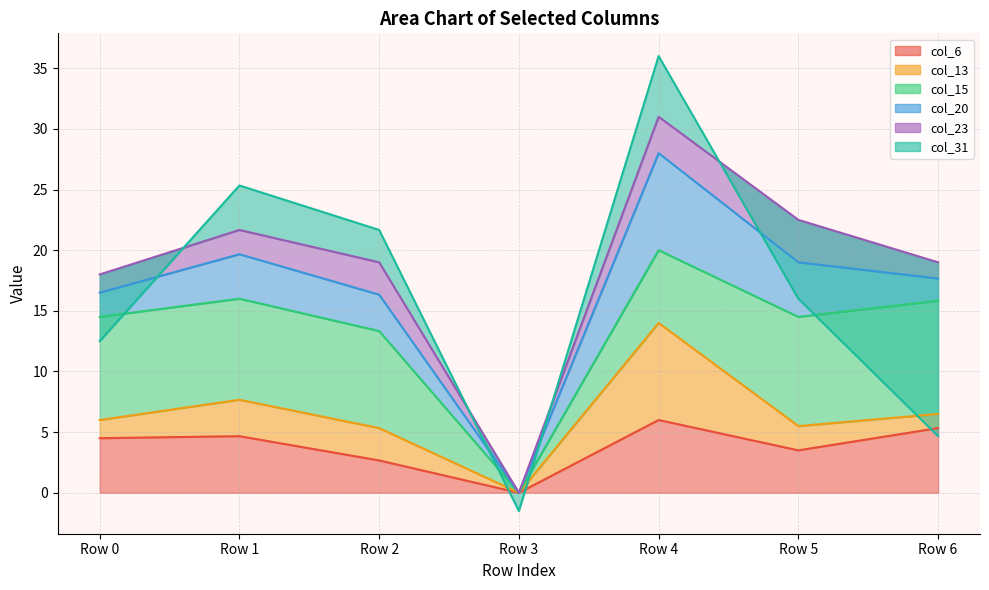

Reading left to right, list all the values displayed in this chart.

col_6: Row 0=4.5	Row 1=4.7	Row 2=2.7	Row 3=0.0	Row 4=6.0	Row 5=3.5	Row 6=5.3
col_13: Row 0=1.5	Row 1=3.0	Row 2=2.7	Row 3=0.0	Row 4=8.0	Row 5=2.0	Row 6=1.2
col_15: Row 0=8.5	Row 1=8.3	Row 2=8.0	Row 3=0.0	Row 4=6.0	Row 5=9.0	Row 6=9.3
col_20: Row 0=2.0	Row 1=3.7	Row 2=3.0	Row 3=0.0	Row 4=8.0	Row 5=4.5	Row 6=1.8
col_23: Row 0=1.5	Row 1=2.0	Row 2=2.7	Row 3=0.0	Row 4=3.0	Row 5=3.5	Row 6=1.3
col_31: Row 0=-5.5	Row 1=3.7	Row 2=2.7	Row 3=-1.5	Row 4=5.0	Row 5=-6.5	Row 6=-14.3